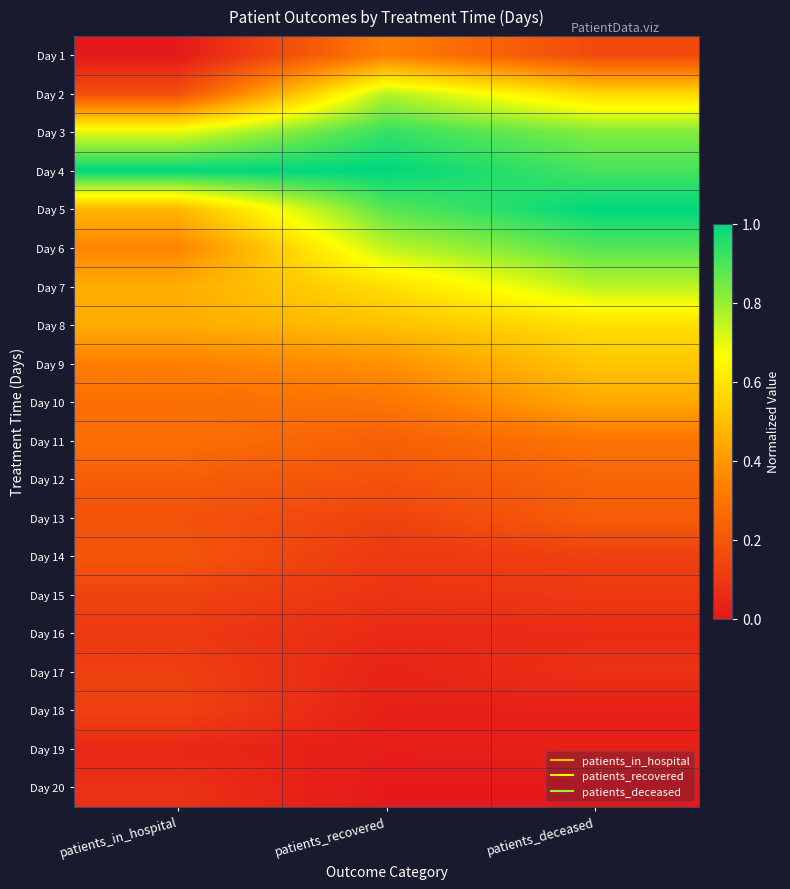

Reading right to left, what are all the values shown in this chart?

Day 1: patients_deceased=0.2	patients_recovered=0.3	patients_in_hospital=0.0
Day 2: patients_deceased=0.6	patients_recovered=0.8	patients_in_hospital=0.2
Day 3: patients_deceased=0.8	patients_recovered=0.9	patients_in_hospital=0.7
Day 4: patients_deceased=0.9	patients_recovered=1.0	patients_in_hospital=1.0
Day 5: patients_deceased=1.0	patients_recovered=0.9	patients_in_hospital=0.5
Day 6: patients_deceased=0.9	patients_recovered=0.8	patients_in_hospital=0.3
Day 7: patients_deceased=0.8	patients_recovered=0.6	patients_in_hospital=0.5
Day 8: patients_deceased=0.6	patients_recovered=0.5	patients_in_hospital=0.5
Day 9: patients_deceased=0.5	patients_recovered=0.4	patients_in_hospital=0.3
Day 10: patients_deceased=0.4	patients_recovered=0.3	patients_in_hospital=0.3
Day 11: patients_deceased=0.3	patients_recovered=0.2	patients_in_hospital=0.3
Day 12: patients_deceased=0.2	patients_recovered=0.2	patients_in_hospital=0.2
Day 13: patients_deceased=0.2	patients_recovered=0.1	patients_in_hospital=0.2
Day 14: patients_deceased=0.1	patients_recovered=0.1	patients_in_hospital=0.2
Day 15: patients_deceased=0.1	patients_recovered=0.1	patients_in_hospital=0.1
Day 16: patients_deceased=0.1	patients_recovered=0.1	patients_in_hospital=0.1
Day 17: patients_deceased=0.1	patients_recovered=0.0	patients_in_hospital=0.1
Day 18: patients_deceased=0.0	patients_recovered=0.0	patients_in_hospital=0.1
Day 19: patients_deceased=0.0	patients_recovered=0.0	patients_in_hospital=0.1
Day 20: patients_deceased=0.0	patients_recovered=0.0	patients_in_hospital=0.1